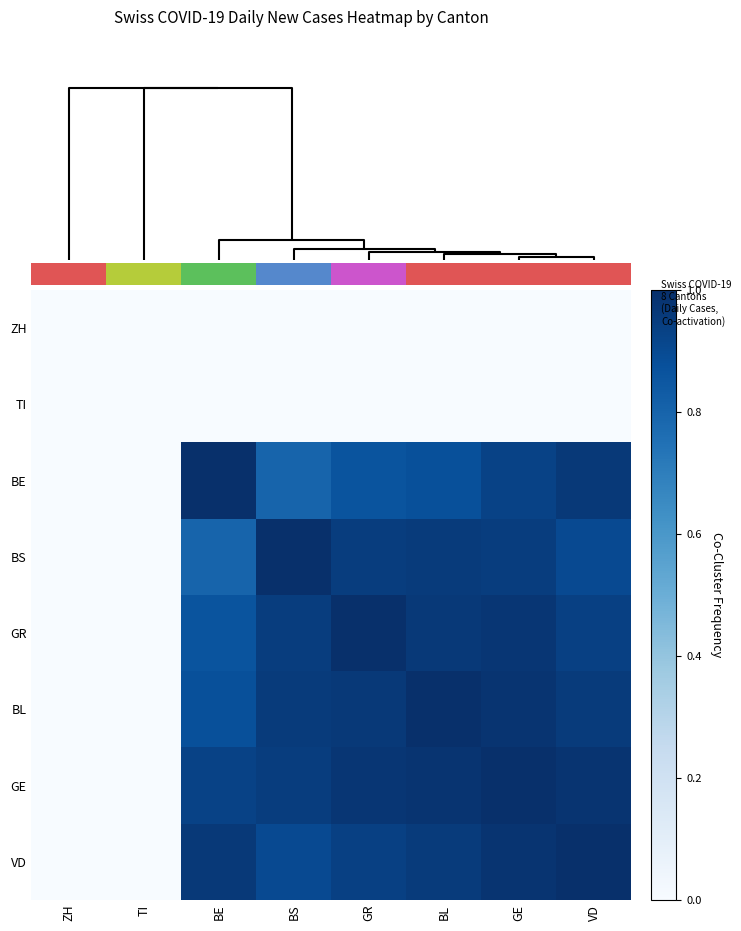

List the series in order of their peak value, lowest first.

ZH, TI, BS, BL, GR, GE, BE, VD